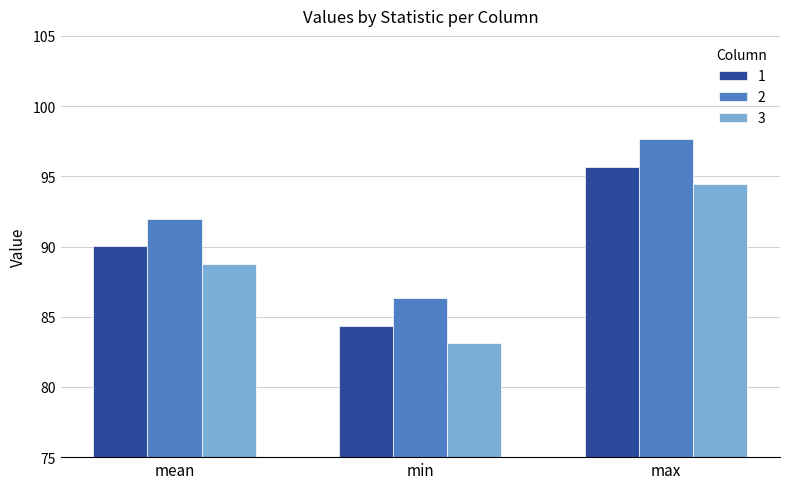

What position from the right is mean?

3